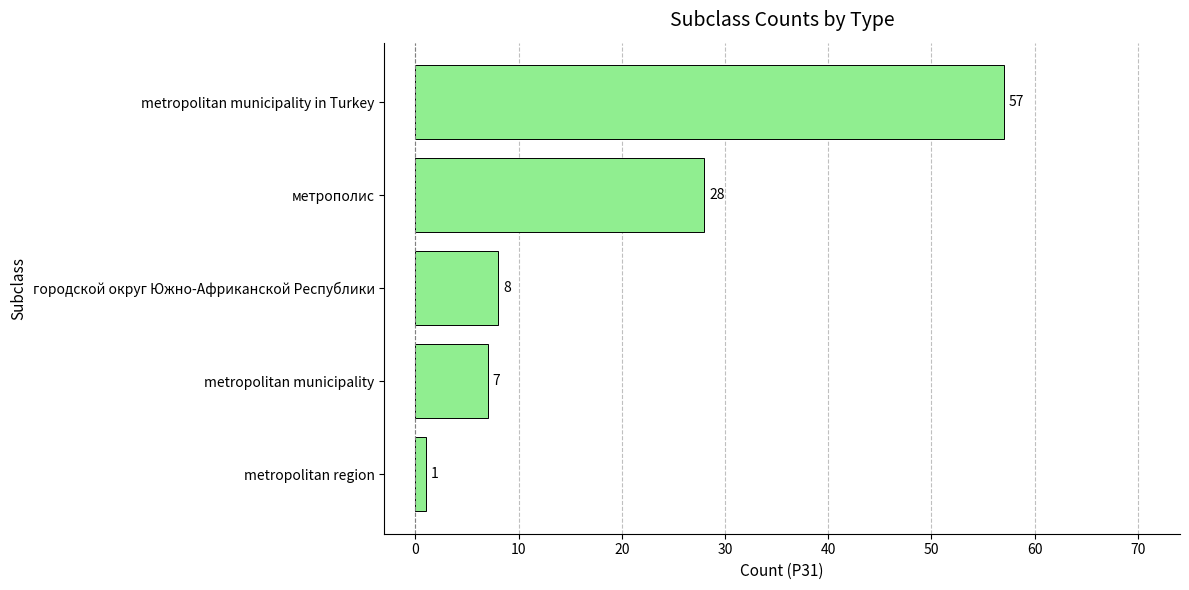

What is the value of the 3rd bar from the top?

8